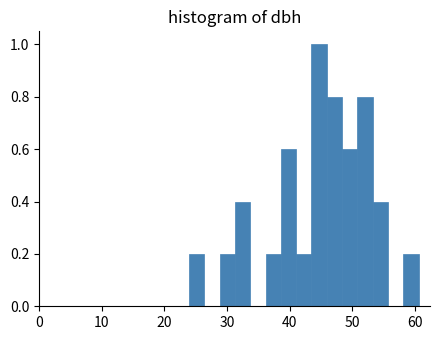

Around what value on the x-axis is the tallest bar? Give the approximate position of its centre, as read against the axis.

45